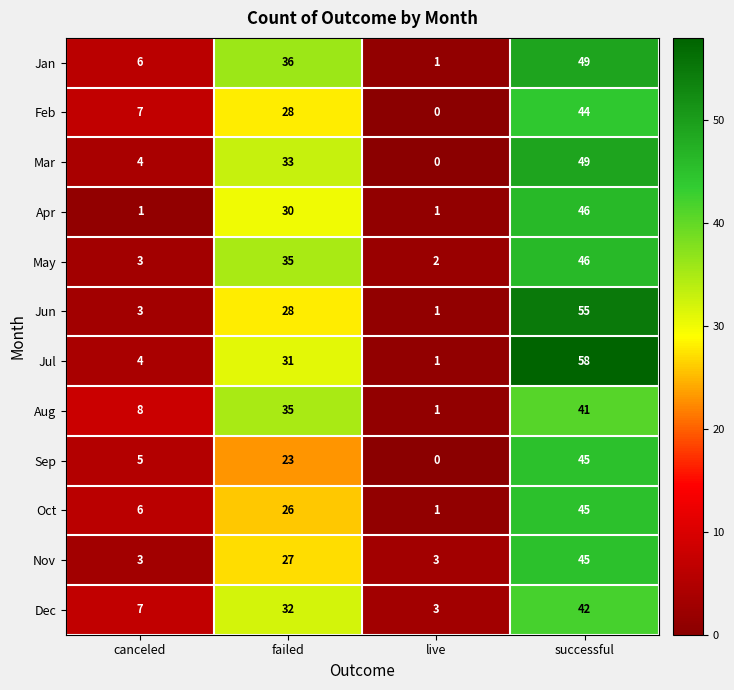

What is the difference between the maximum and second lowest values in the Mar series?

45